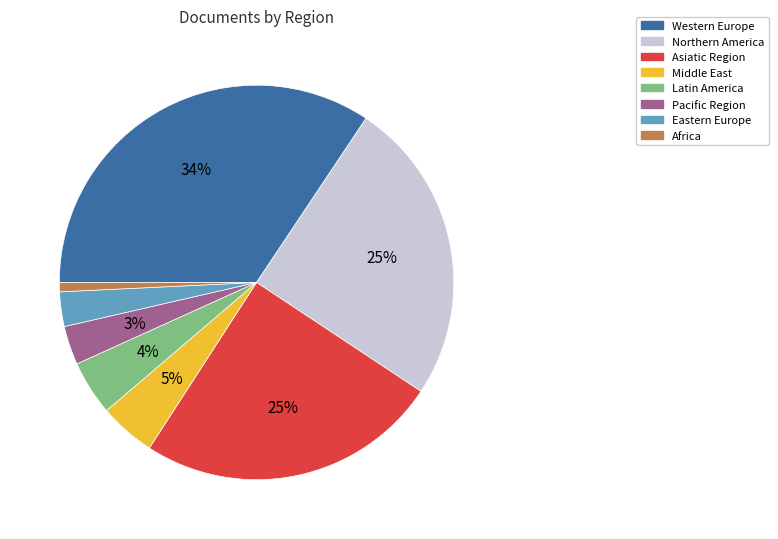

Is there a majority slice in this chart?

No